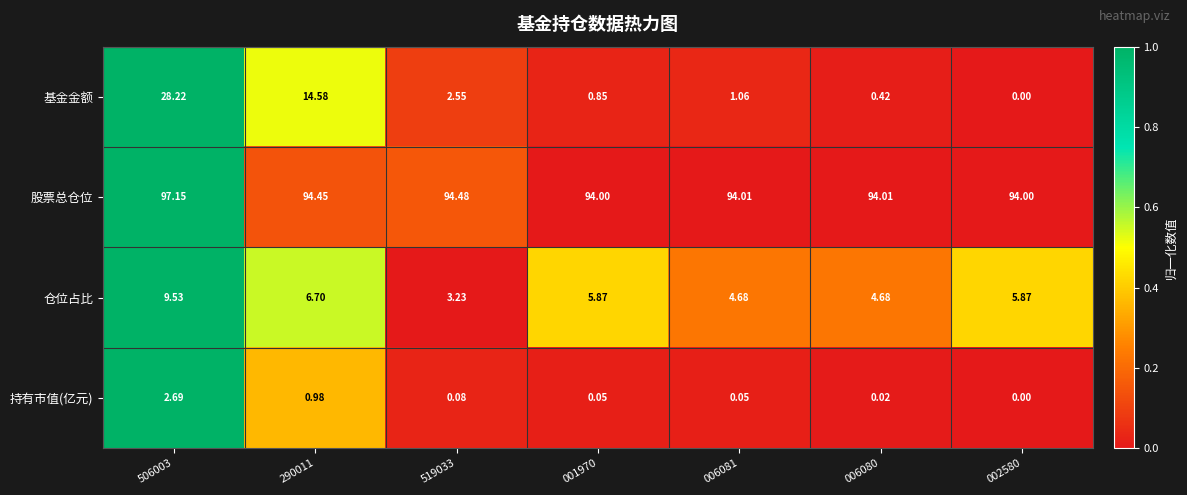

How many data points in 仓位占比 are less than 5?

3